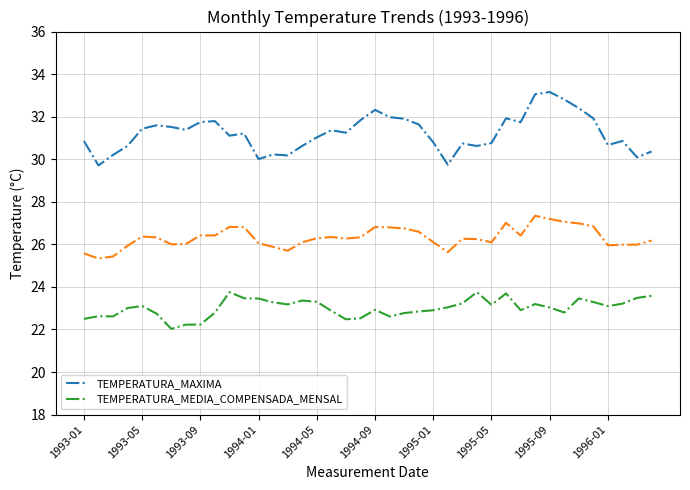

Is it true that TEMPERATURA_MEDIA_COMPENSADA_MENSAL equals 16.3 at 1994-01?

False